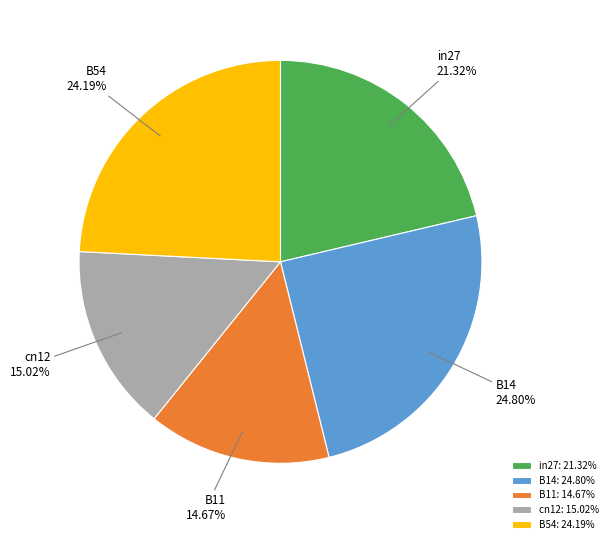

To the nearest percent, what portion does B11 represent?

15%